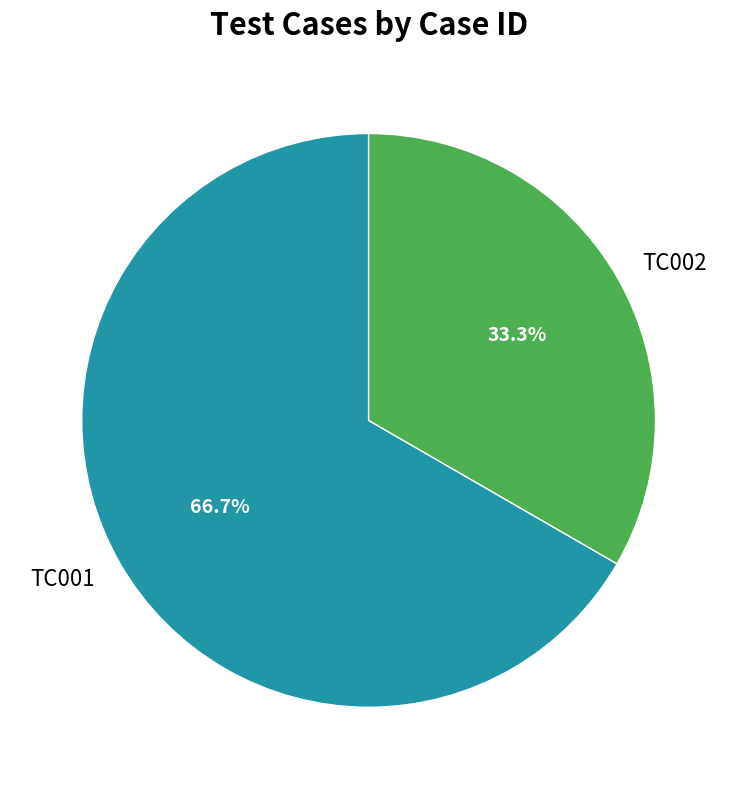

Is it true that TC002 is 28% of the pie?

False